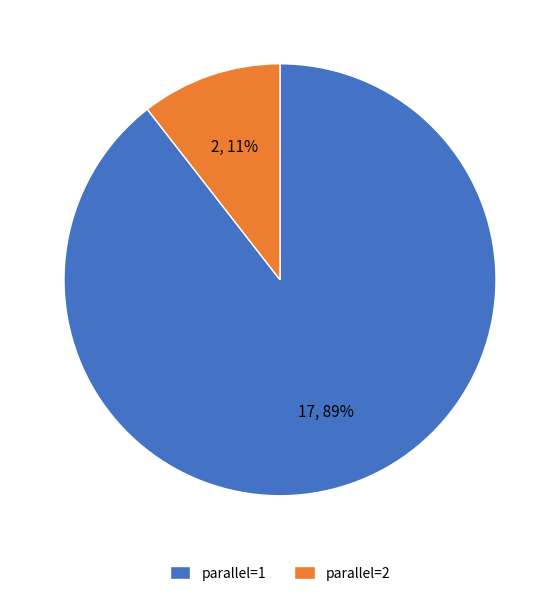

To the nearest percent, what percentage of the pie is parallel=1?

89%